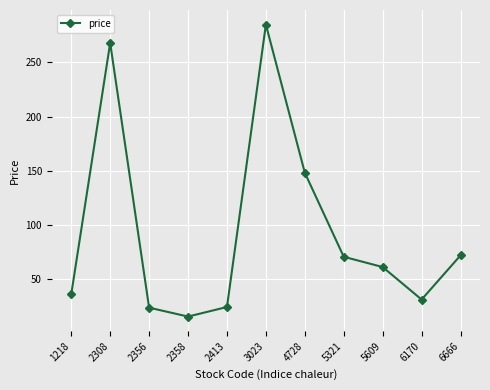

What is the smallest value displayed?

15.0